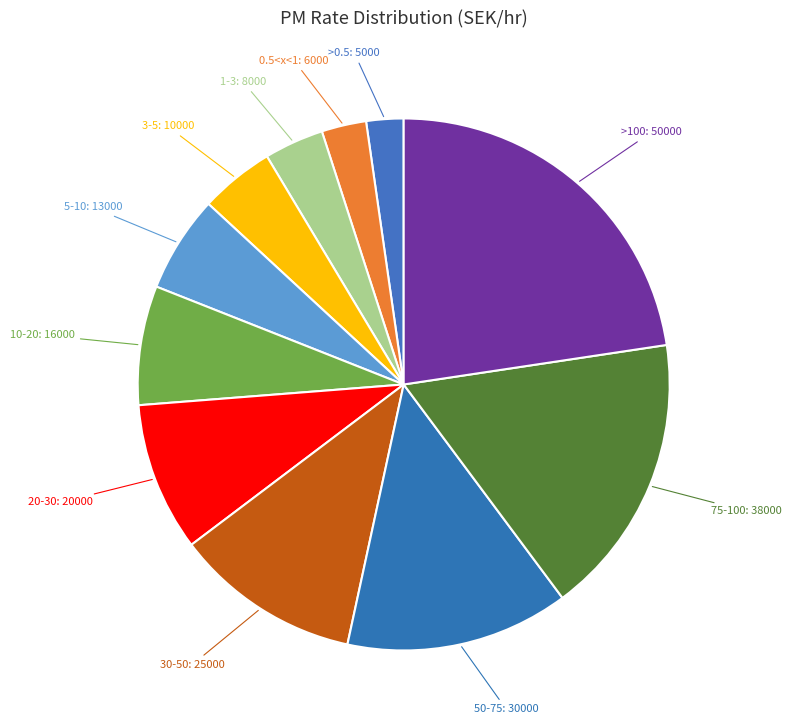

Rank the categories by value from highest to lowest.

>100, 75-100, 50-75, 30-50, 20-30, 10-20, 5-10, 3-5, 1-3, 0.5<x<1, >0.5